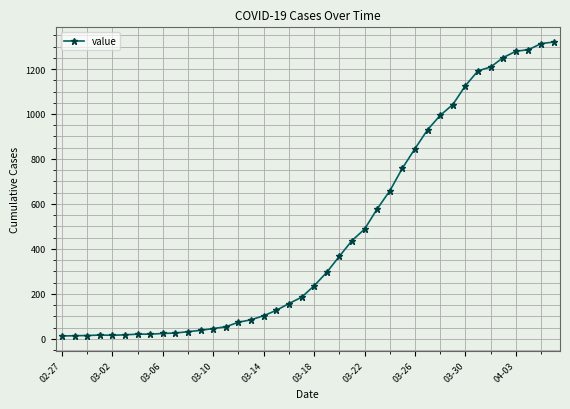

What is the difference between the maximum and minimum values?

1307